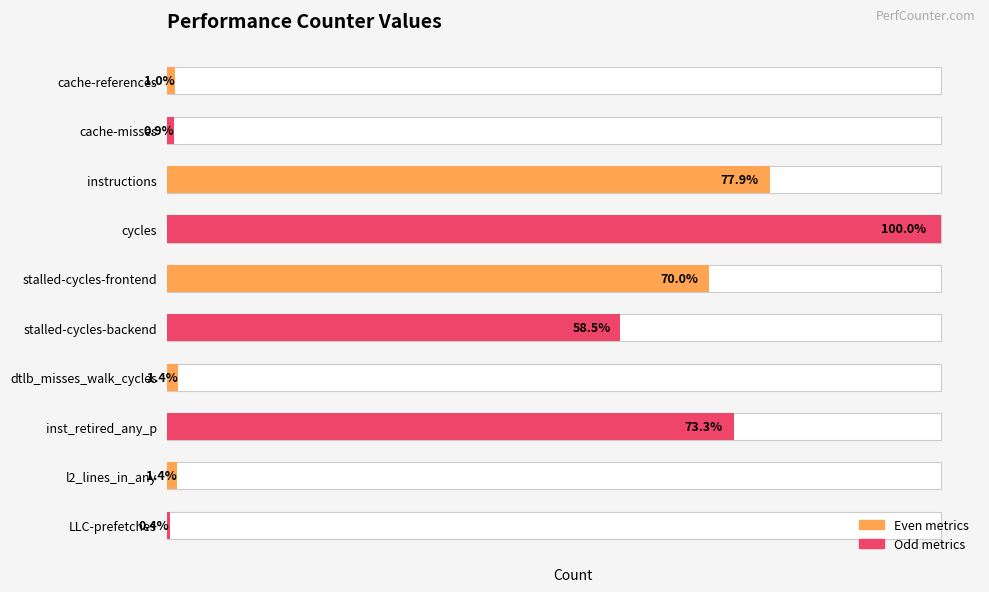

How many data points are less than 34991631215?

5